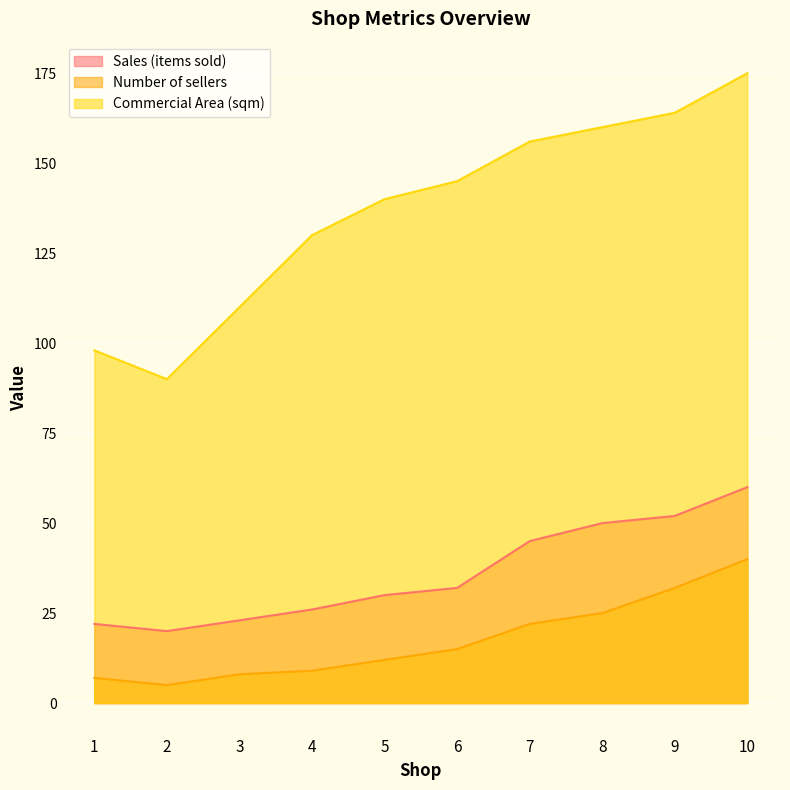

True or false: Sales (items sold) and Number of sellers cross at least once.

False